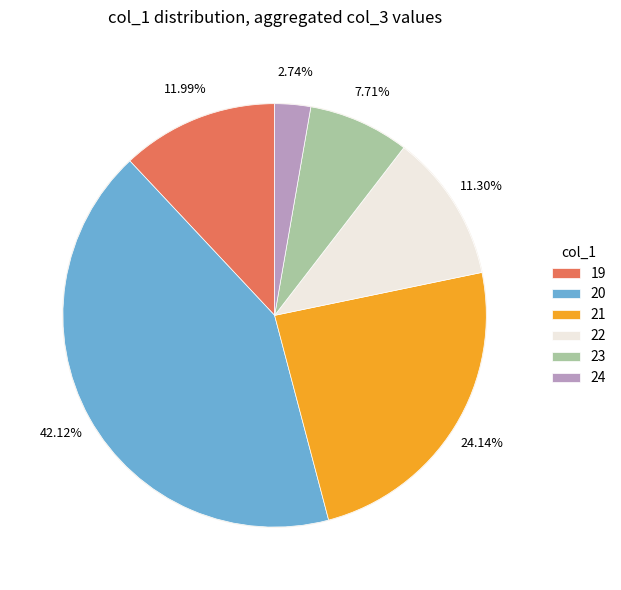

Is 24 the majority of the pie?

No